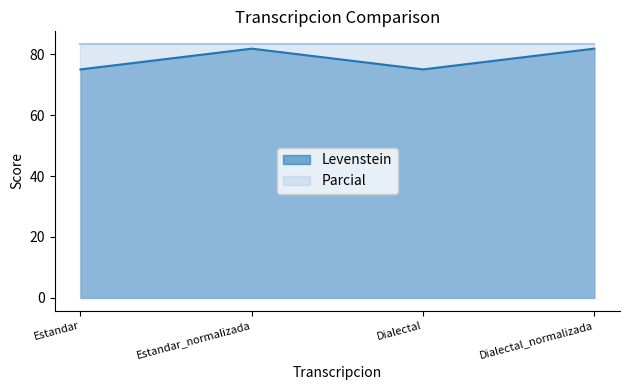

List the labels in order of value, largest first.

Estandar_normalizada, Dialectal_normalizada, Estandar, Dialectal